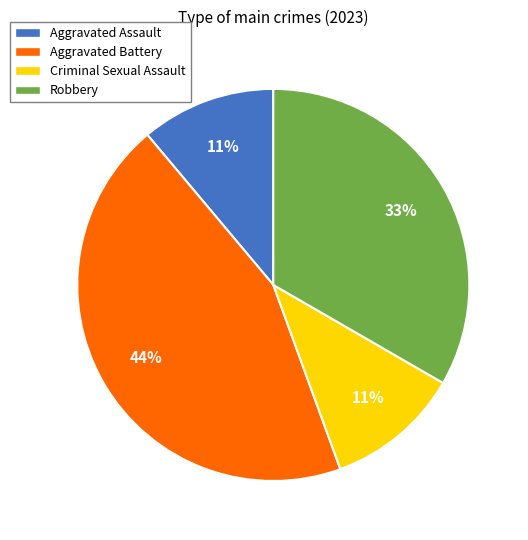

Is Aggravated Battery the majority of the pie?

No